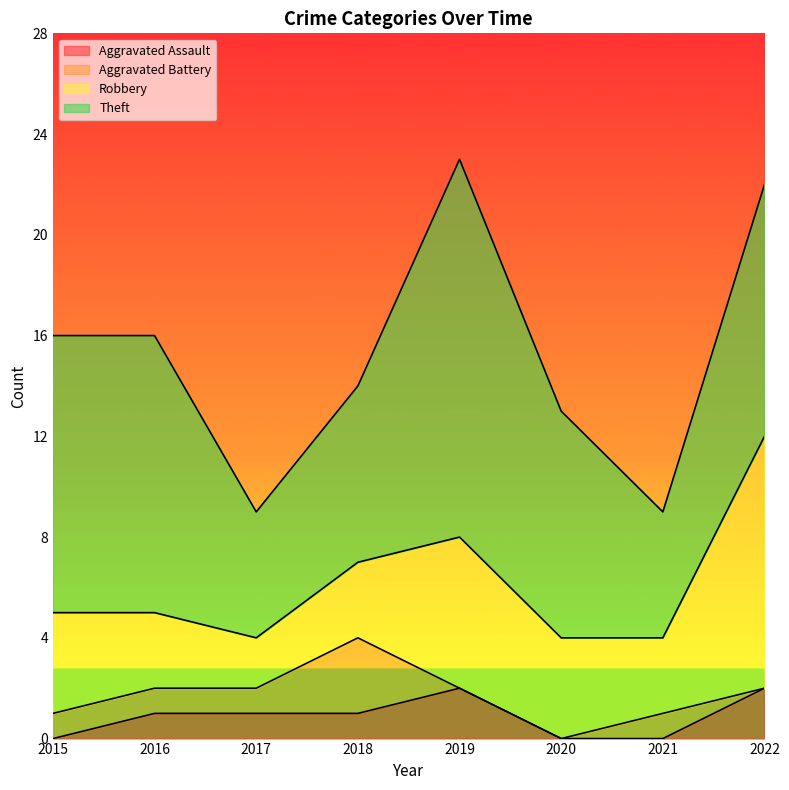

What is the difference between the Robbery values at 2022 and 2018?

7